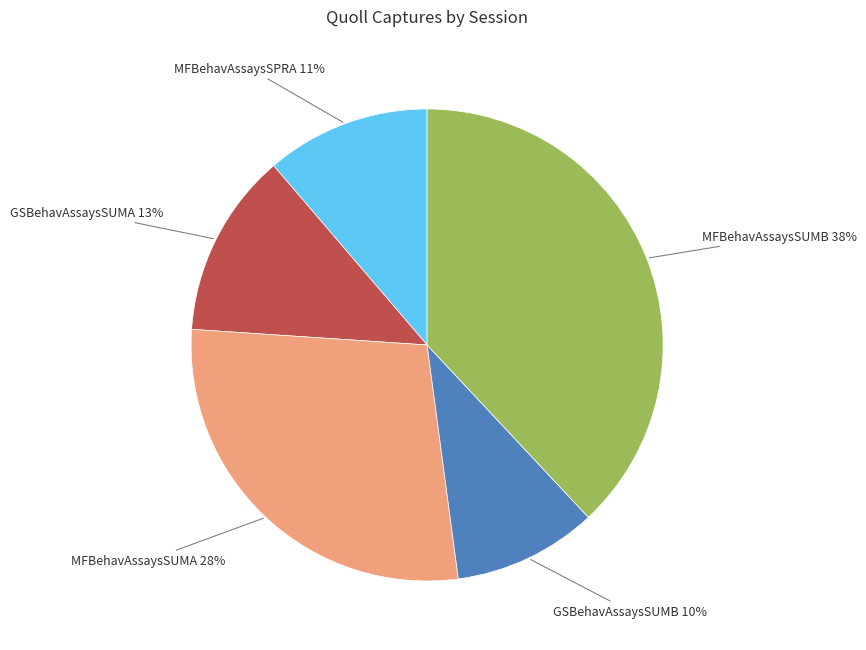

Is there any slice that represents more than half of the pie?

No